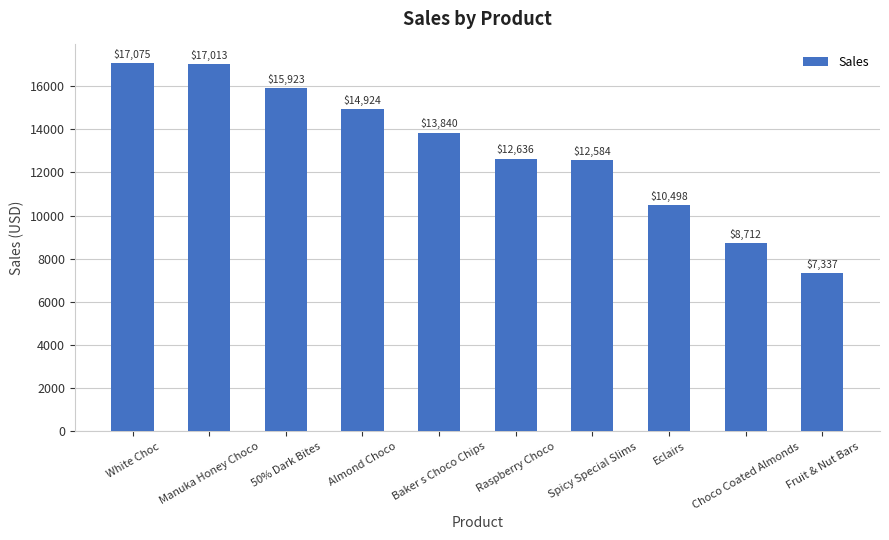

What is the difference between the maximum and minimum values?

9738.0